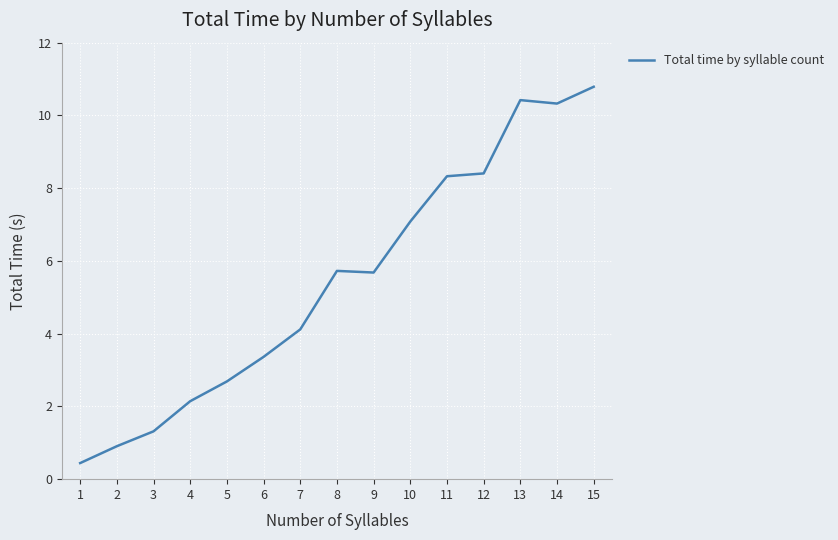

Which category has the lowest value across all series?

1